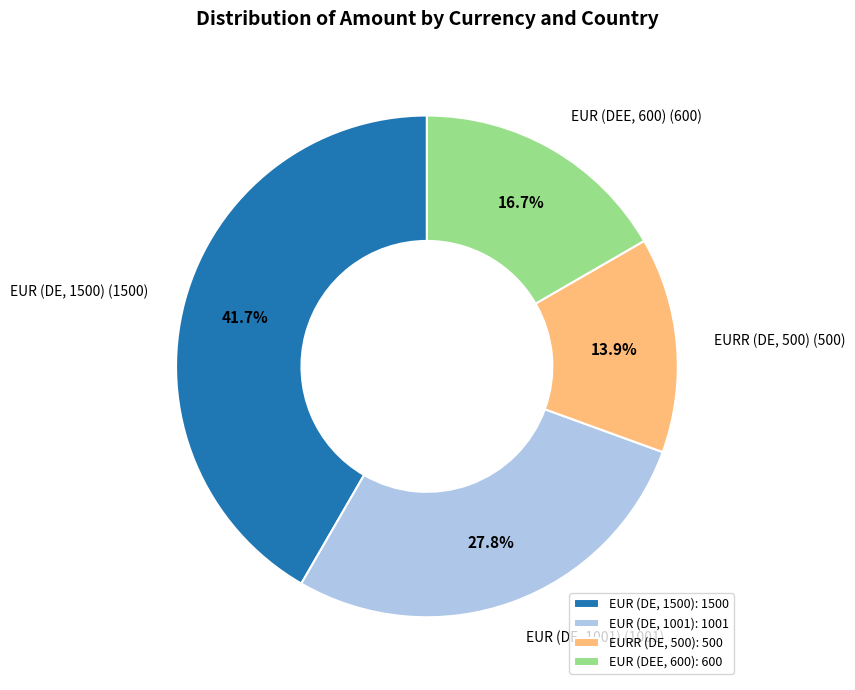

Which slice is the smallest?

EURR (DE, 500)